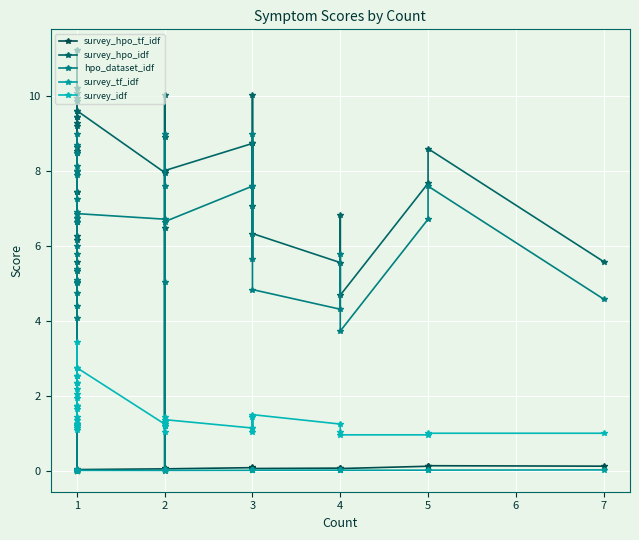

What is the maximum value for survey_hpo_idf?

11.2